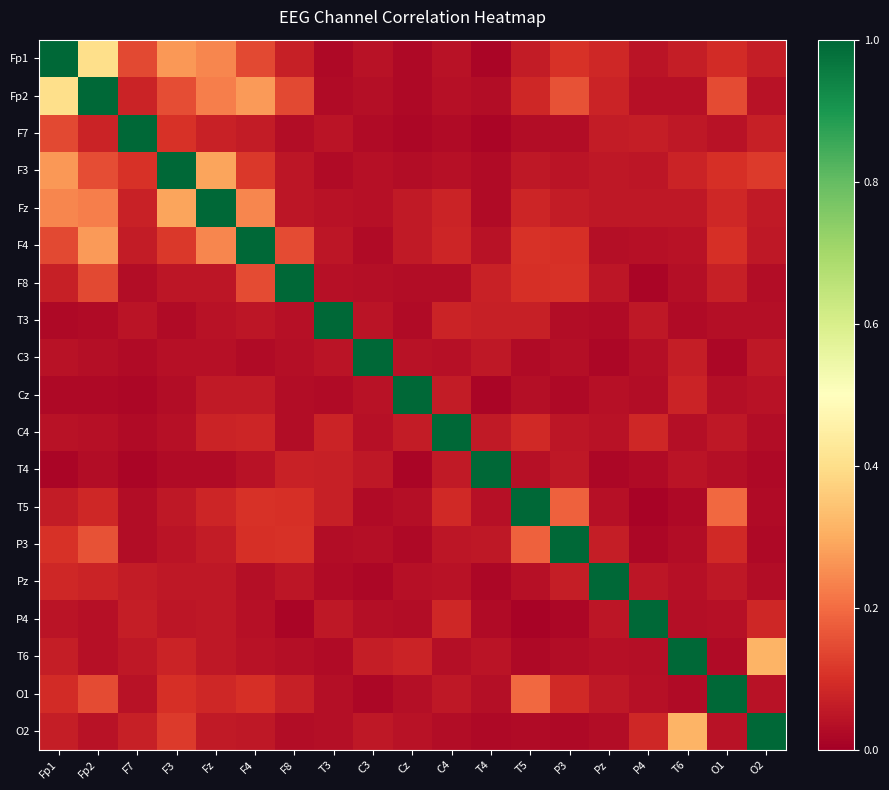

Reading left to right, extract all data points from this chart.

Fp1: Fp1=1.0	Fp2=0.4	F7=0.1	F3=0.3	Fz=0.2	F4=0.1	F8=0.1	T3=0.0	C3=0.0	Cz=0.0	C4=0.0	T4=0.0	T5=0.1	P3=0.1	Pz=0.1	P4=0.0	T6=0.1	O1=0.1	O2=0.1
Fp2: Fp1=0.4	Fp2=1.0	F7=0.1	F3=0.2	Fz=0.2	F4=0.3	F8=0.1	T3=0.0	C3=0.0	Cz=0.0	C4=0.0	T4=0.0	T5=0.1	P3=0.2	Pz=0.1	P4=0.0	T6=0.0	O1=0.1	O2=0.0
F7: Fp1=0.1	Fp2=0.1	F7=1.0	F3=0.1	Fz=0.1	F4=0.1	F8=0.0	T3=0.0	C3=0.0	Cz=0.0	C4=0.0	T4=0.0	T5=0.0	P3=0.0	Pz=0.1	P4=0.1	T6=0.1	O1=0.0	O2=0.1
F3: Fp1=0.3	Fp2=0.2	F7=0.1	F3=1.0	Fz=0.3	F4=0.1	F8=0.0	T3=0.0	C3=0.0	Cz=0.0	C4=0.0	T4=0.0	T5=0.1	P3=0.0	Pz=0.1	P4=0.0	T6=0.1	O1=0.1	O2=0.1
Fz: Fp1=0.2	Fp2=0.2	F7=0.1	F3=0.3	Fz=1.0	F4=0.2	F8=0.1	T3=0.0	C3=0.0	Cz=0.1	C4=0.1	T4=0.0	T5=0.1	P3=0.1	Pz=0.1	P4=0.1	T6=0.1	O1=0.1	O2=0.1
F4: Fp1=0.1	Fp2=0.3	F7=0.1	F3=0.1	Fz=0.2	F4=1.0	F8=0.1	T3=0.1	C3=0.0	Cz=0.1	C4=0.1	T4=0.0	T5=0.1	P3=0.1	Pz=0.0	P4=0.0	T6=0.0	O1=0.1	O2=0.1
F8: Fp1=0.1	Fp2=0.1	F7=0.0	F3=0.0	Fz=0.1	F4=0.1	F8=1.0	T3=0.0	C3=0.0	Cz=0.0	C4=0.0	T4=0.1	T5=0.1	P3=0.1	Pz=0.0	P4=0.0	T6=0.0	O1=0.1	O2=0.0
T3: Fp1=0.0	Fp2=0.0	F7=0.0	F3=0.0	Fz=0.0	F4=0.1	F8=0.0	T3=1.0	C3=0.0	Cz=0.0	C4=0.1	T4=0.1	T5=0.1	P3=0.0	Pz=0.0	P4=0.1	T6=0.0	O1=0.0	O2=0.0
C3: Fp1=0.0	Fp2=0.0	F7=0.0	F3=0.0	Fz=0.0	F4=0.0	F8=0.0	T3=0.0	C3=1.0	Cz=0.0	C4=0.0	T4=0.1	T5=0.0	P3=0.0	Pz=0.0	P4=0.0	T6=0.1	O1=0.0	O2=0.1
Cz: Fp1=0.0	Fp2=0.0	F7=0.0	F3=0.0	Fz=0.1	F4=0.1	F8=0.0	T3=0.0	C3=0.0	Cz=1.0	C4=0.1	T4=0.0	T5=0.0	P3=0.0	Pz=0.0	P4=0.0	T6=0.1	O1=0.0	O2=0.0
C4: Fp1=0.0	Fp2=0.0	F7=0.0	F3=0.0	Fz=0.1	F4=0.1	F8=0.0	T3=0.1	C3=0.0	Cz=0.1	C4=1.0	T4=0.1	T5=0.1	P3=0.0	Pz=0.0	P4=0.1	T6=0.0	O1=0.1	O2=0.0
T4: Fp1=0.0	Fp2=0.0	F7=0.0	F3=0.0	Fz=0.0	F4=0.0	F8=0.1	T3=0.1	C3=0.1	Cz=0.0	C4=0.1	T4=1.0	T5=0.0	P3=0.1	Pz=0.0	P4=0.0	T6=0.0	O1=0.0	O2=0.0
T5: Fp1=0.1	Fp2=0.1	F7=0.0	F3=0.1	Fz=0.1	F4=0.1	F8=0.1	T3=0.1	C3=0.0	Cz=0.0	C4=0.1	T4=0.0	T5=1.0	P3=0.2	Pz=0.0	P4=0.0	T6=0.0	O1=0.2	O2=0.0
P3: Fp1=0.1	Fp2=0.2	F7=0.0	F3=0.0	Fz=0.1	F4=0.1	F8=0.1	T3=0.0	C3=0.0	Cz=0.0	C4=0.0	T4=0.1	T5=0.2	P3=1.0	Pz=0.1	P4=0.0	T6=0.0	O1=0.1	O2=0.0
Pz: Fp1=0.1	Fp2=0.1	F7=0.1	F3=0.1	Fz=0.1	F4=0.0	F8=0.0	T3=0.0	C3=0.0	Cz=0.0	C4=0.0	T4=0.0	T5=0.0	P3=0.1	Pz=1.0	P4=0.0	T6=0.0	O1=0.1	O2=0.0
P4: Fp1=0.0	Fp2=0.0	F7=0.1	F3=0.0	Fz=0.1	F4=0.0	F8=0.0	T3=0.1	C3=0.0	Cz=0.0	C4=0.1	T4=0.0	T5=0.0	P3=0.0	Pz=0.0	P4=1.0	T6=0.0	O1=0.0	O2=0.1
T6: Fp1=0.1	Fp2=0.0	F7=0.1	F3=0.1	Fz=0.1	F4=0.0	F8=0.0	T3=0.0	C3=0.1	Cz=0.1	C4=0.0	T4=0.0	T5=0.0	P3=0.0	Pz=0.0	P4=0.0	T6=1.0	O1=0.0	O2=0.3
O1: Fp1=0.1	Fp2=0.1	F7=0.0	F3=0.1	Fz=0.1	F4=0.1	F8=0.1	T3=0.0	C3=0.0	Cz=0.0	C4=0.1	T4=0.0	T5=0.2	P3=0.1	Pz=0.1	P4=0.0	T6=0.0	O1=1.0	O2=0.0
O2: Fp1=0.1	Fp2=0.0	F7=0.1	F3=0.1	Fz=0.1	F4=0.1	F8=0.0	T3=0.0	C3=0.1	Cz=0.0	C4=0.0	T4=0.0	T5=0.0	P3=0.0	Pz=0.0	P4=0.1	T6=0.3	O1=0.0	O2=1.0